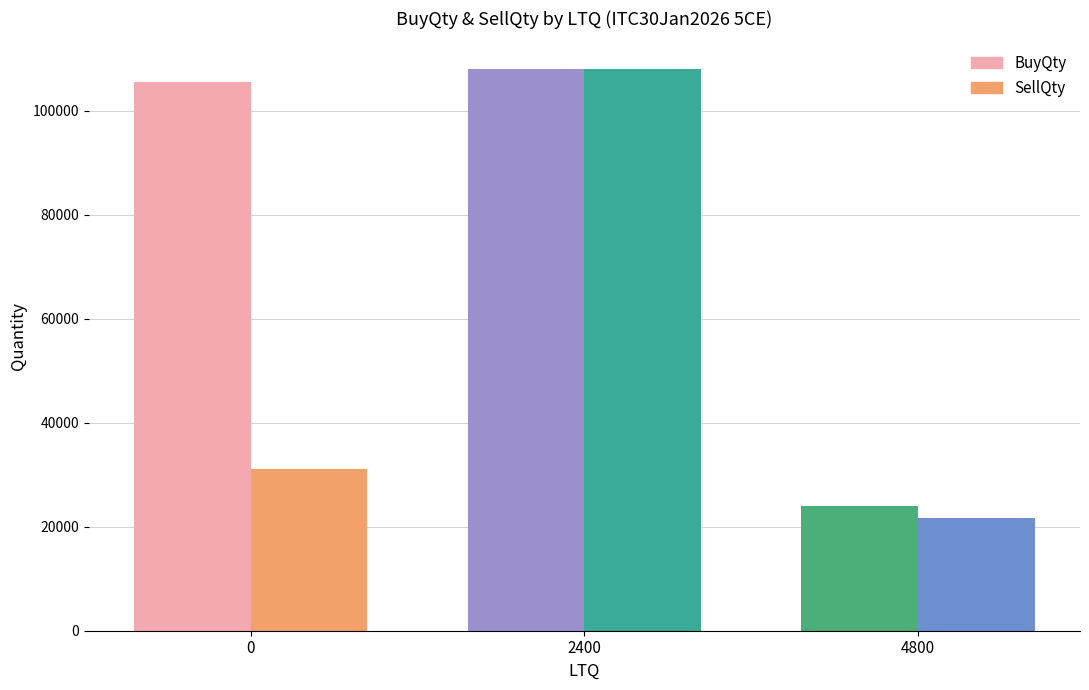

Reading left to right, list all the values displayed in this chart.

BuyQty: 0=105600	2400=108000	4800=24000
SellQty: 0=31200	2400=108000	4800=21600